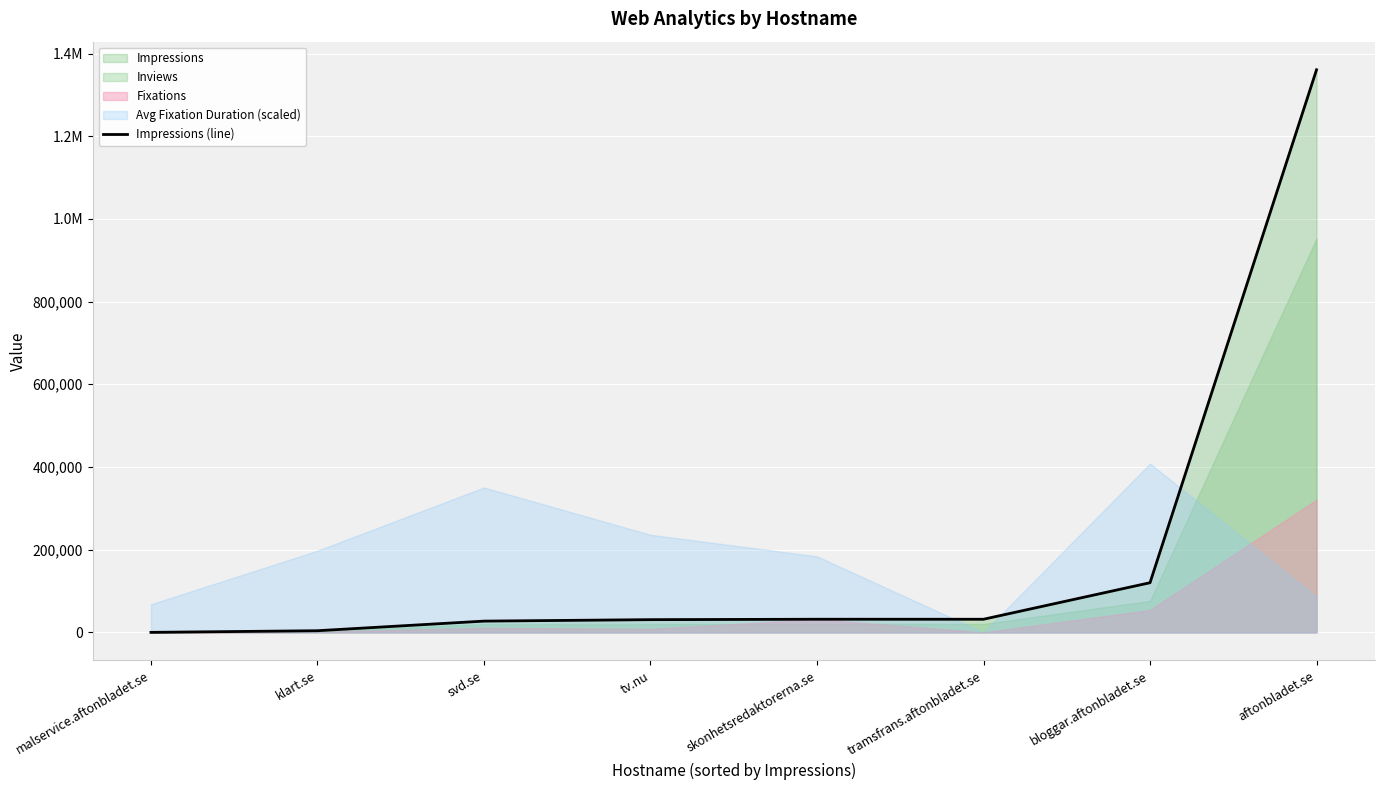

What is the label of the 6th point from the left?

tramsfrans.aftonbladet.se